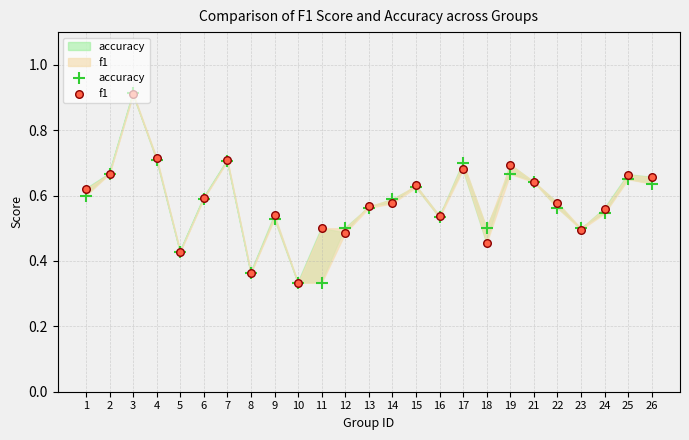

Which series reaches the minimum Y coordinate?

accuracy